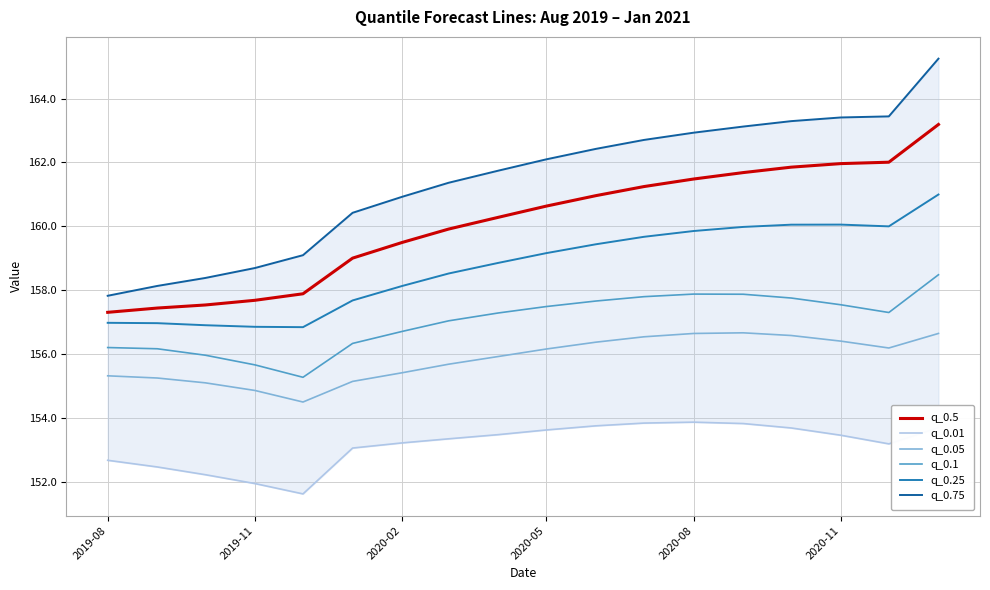

What is the minimum value for q_0.5?

157.3